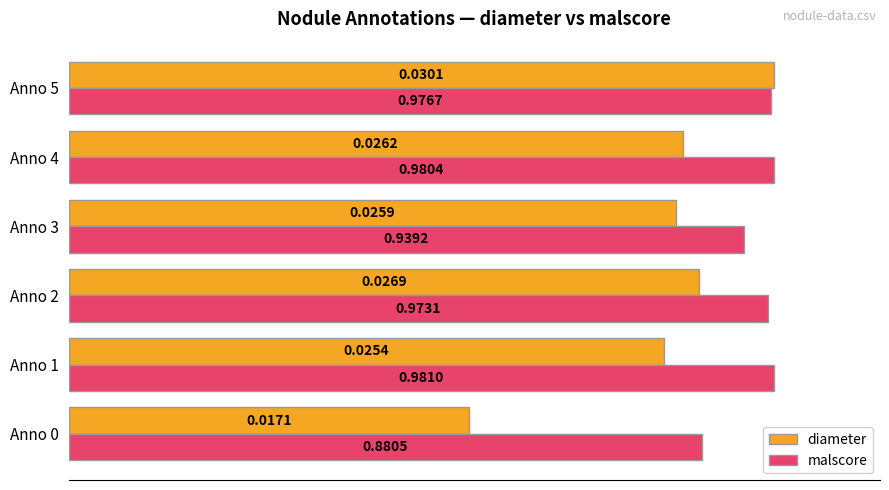

Which series has the widest spread of values?

diameter